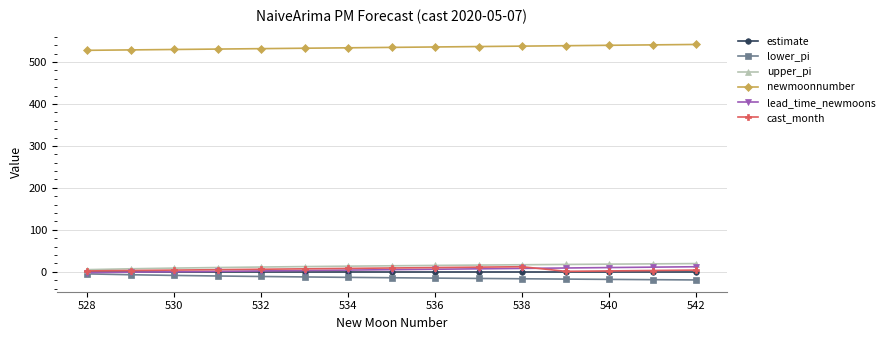

What is the maximum value shown in the chart?

542.0